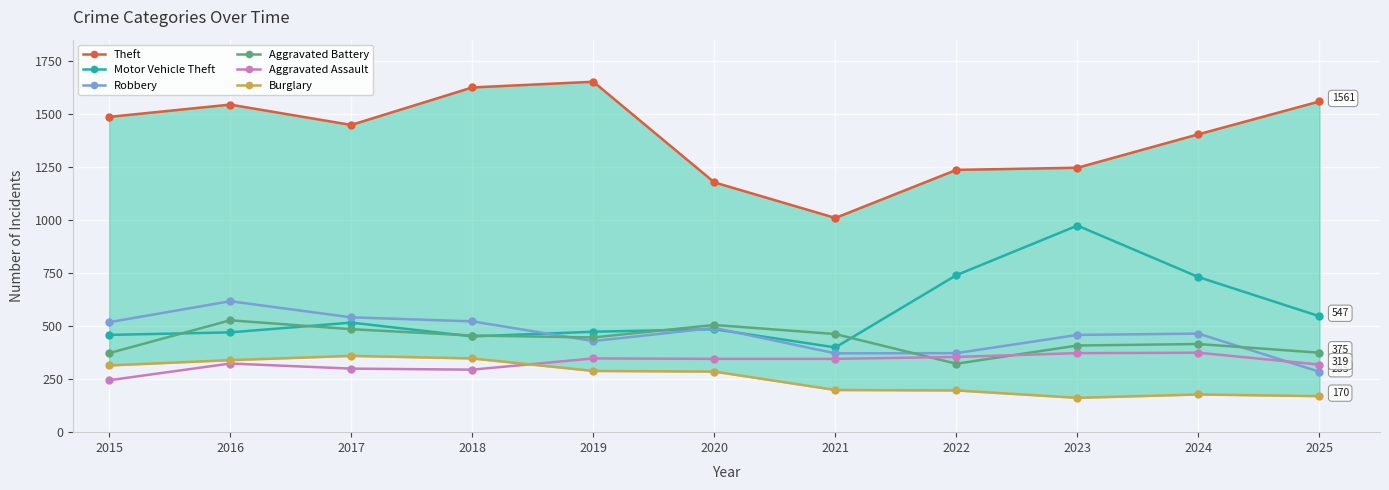

Reading left to right, extract all data points from this chart.

Theft: 2015=1488	2016=1546	2017=1450	2018=1627	2019=1654	2020=1179	2021=1011	2022=1238	2023=1248	2024=1406	2025=1561
Motor Vehicle Theft: 2015=459	2016=471	2017=517	2018=452	2019=474	2020=486	2021=400	2022=741	2023=975	2024=732	2025=547
Robbery: 2015=519	2016=618	2017=542	2018=523	2019=430	2020=492	2021=372	2022=373	2023=459	2024=465	2025=285
Aggravated Battery: 2015=373	2016=528	2017=486	2018=456	2019=447	2020=506	2021=463	2022=323	2023=409	2024=416	2025=375
Aggravated Assault: 2015=245	2016=324	2017=300	2018=295	2019=348	2020=346	2021=346	2022=355	2023=373	2024=375	2025=319
Burglary: 2015=315	2016=340	2017=360	2018=348	2019=289	2020=286	2021=199	2022=197	2023=162	2024=178	2025=170